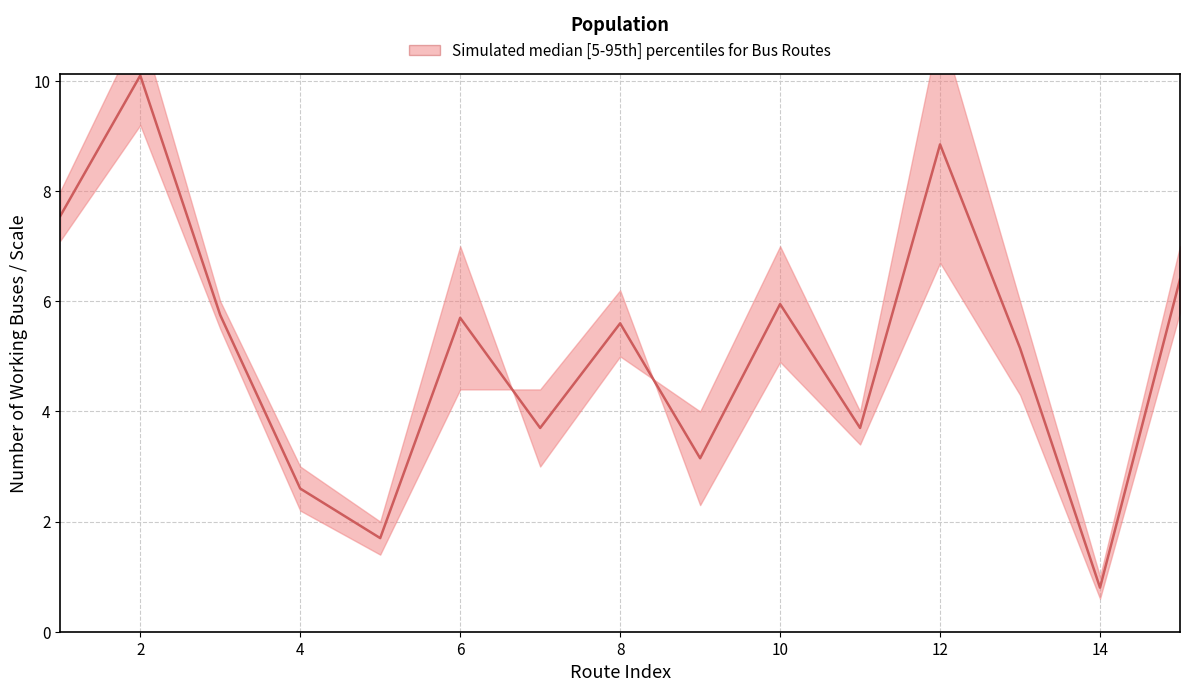

Between 12 and 5, which is larger?

12